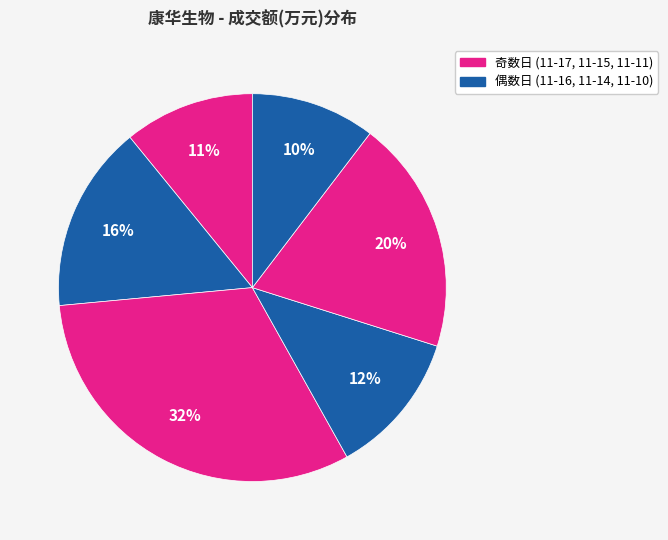

What is the smallest slice in the pie chart?

2022-11-10